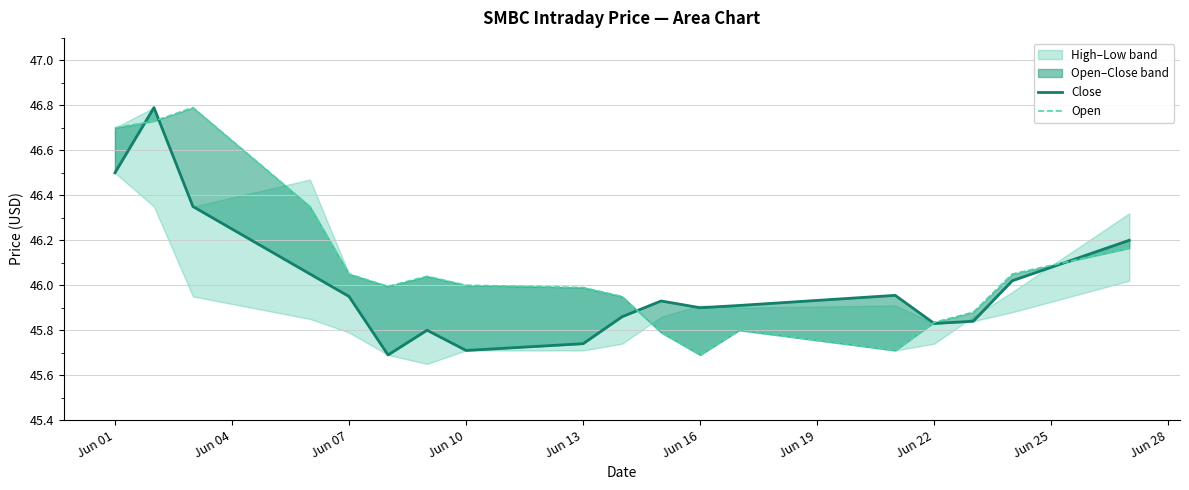

Which series ends up on top after the final intersection of Open and Close?

Close